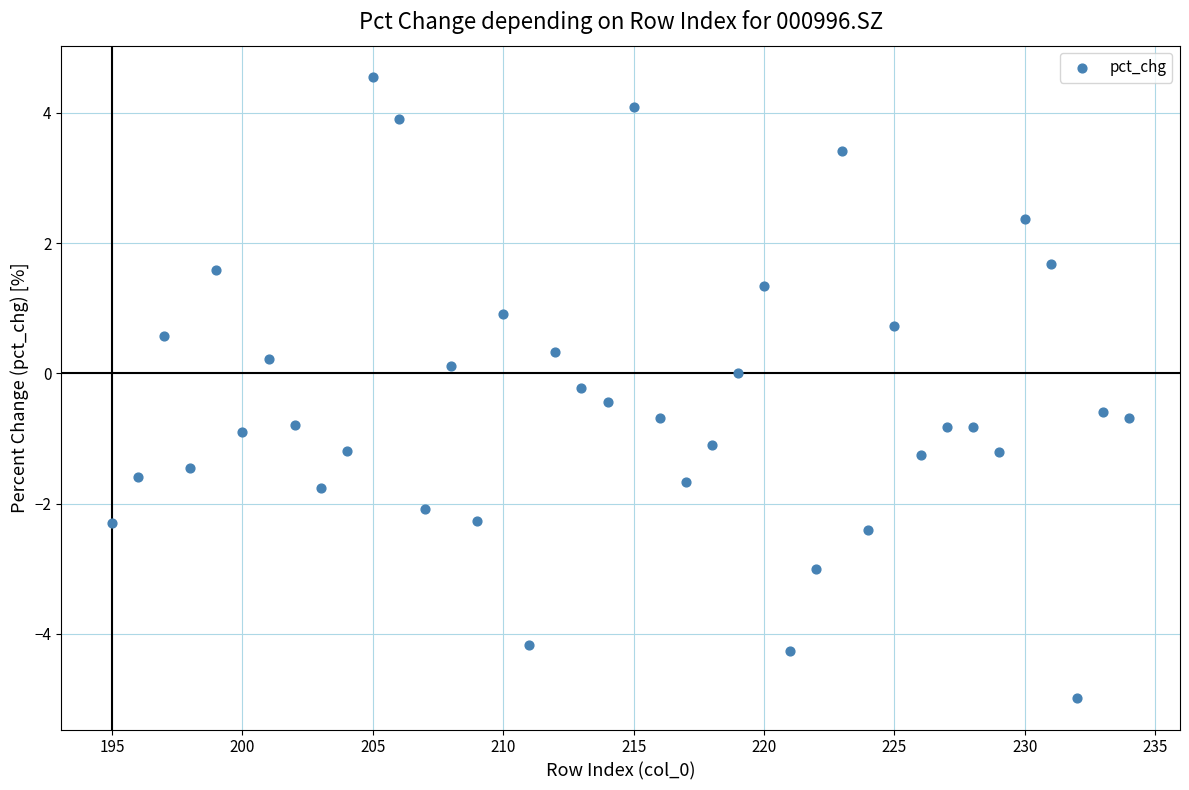

What is the range of X values (max minus min)?

39.0